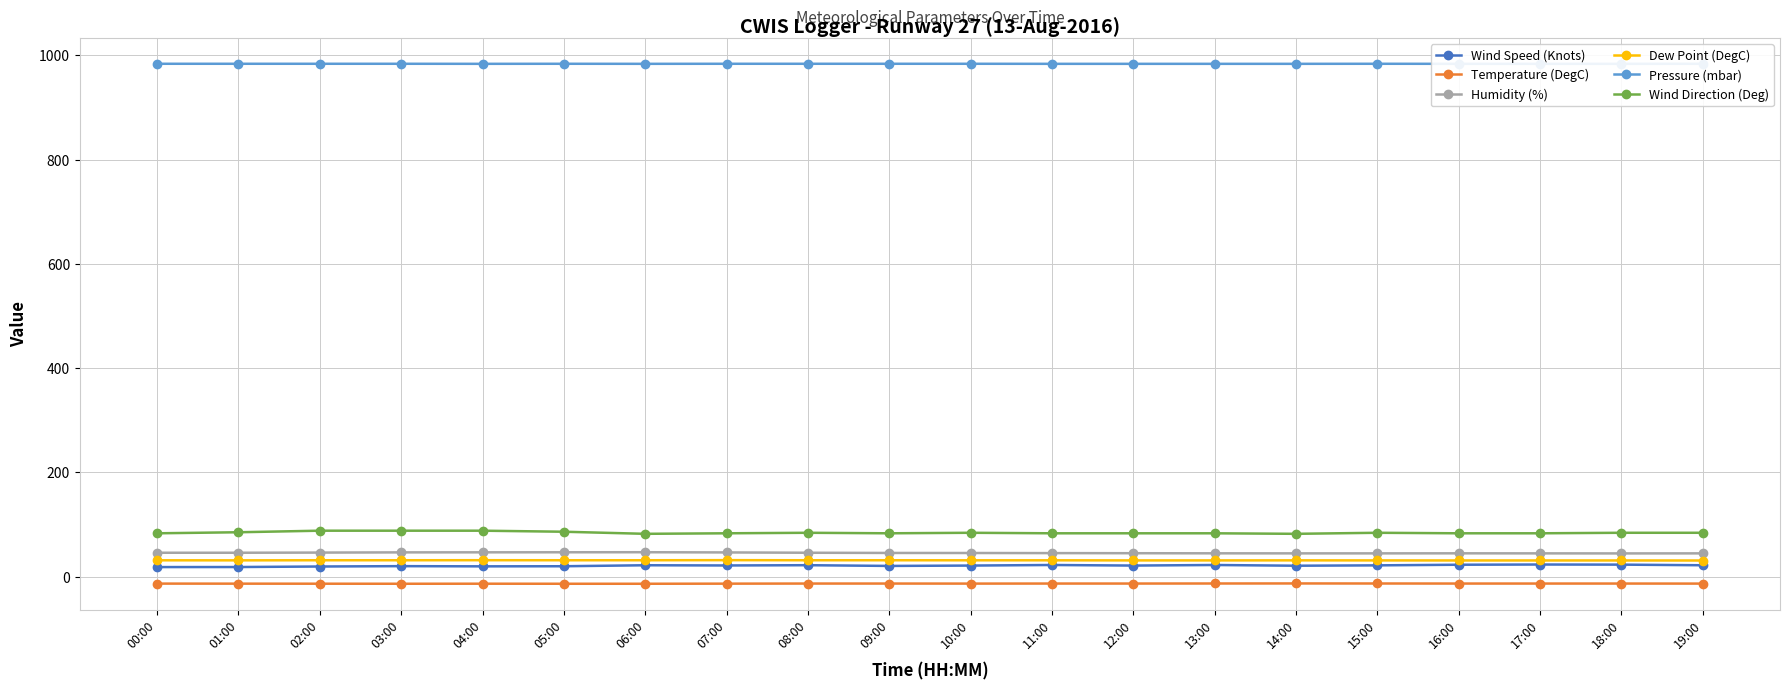

Rank the categories by Wind Direction (Deg) value from highest to lowest.

02:00, 03:00, 04:00, 05:00, 01:00, 08:00, 10:00, 15:00, 18:00, 19:00, 00:00, 07:00, 09:00, 11:00, 12:00, 13:00, 16:00, 17:00, 06:00, 14:00